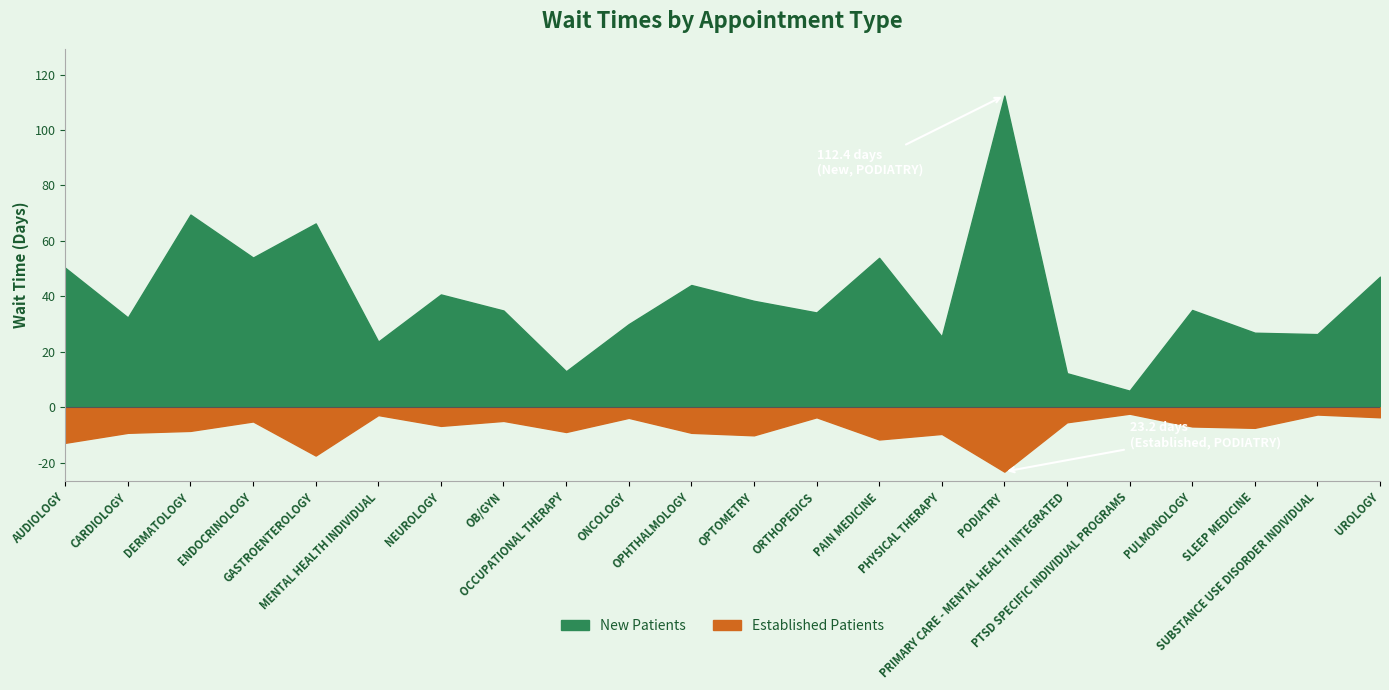

True or false: Established Patients has a value of 2.8 at MENTAL HEALTH INDIVIDUAL.

True